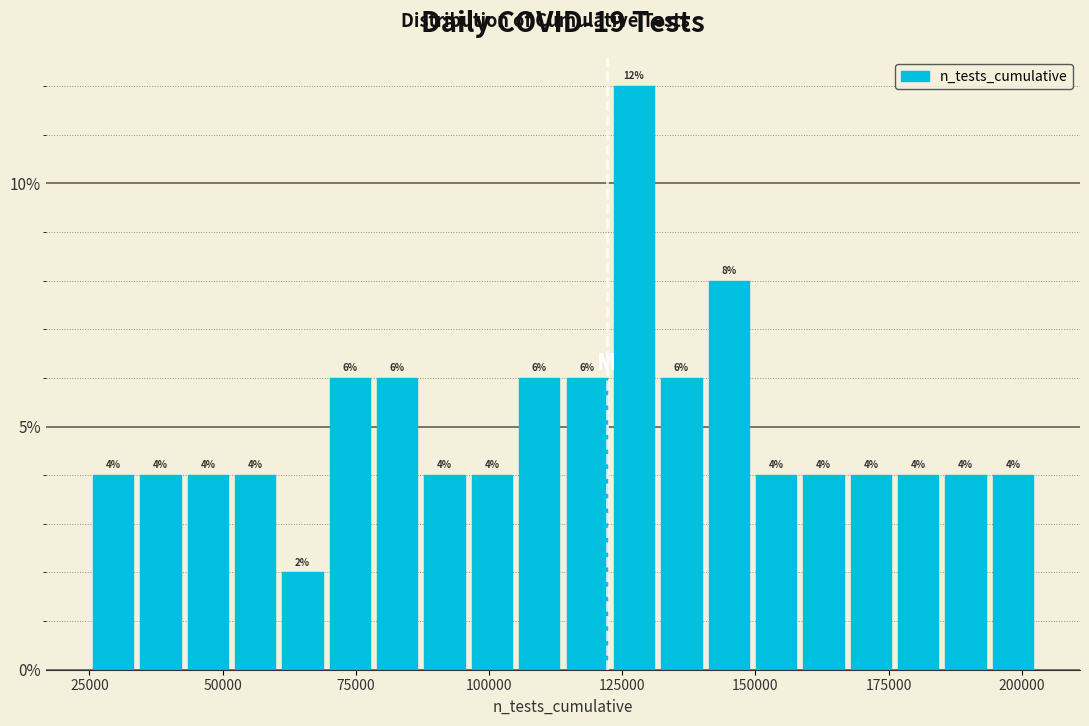

Around what value on the x-axis is the tallest bar? Give the approximate position of its centre, as read against the axis.

125000